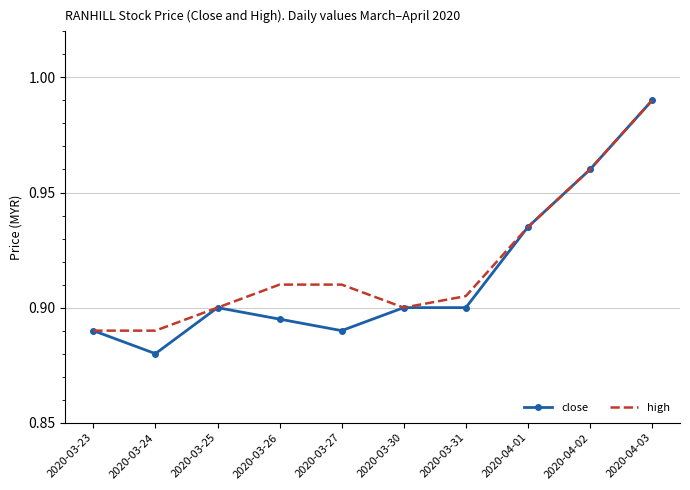

The value of close at 2020-03-26 is 0.9. True or false?

True